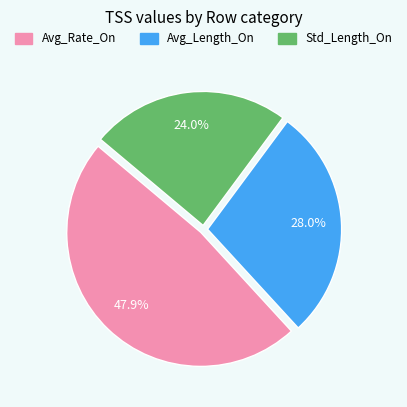

The Avg_Length_On slice represents 38% of the pie. True or false?

False